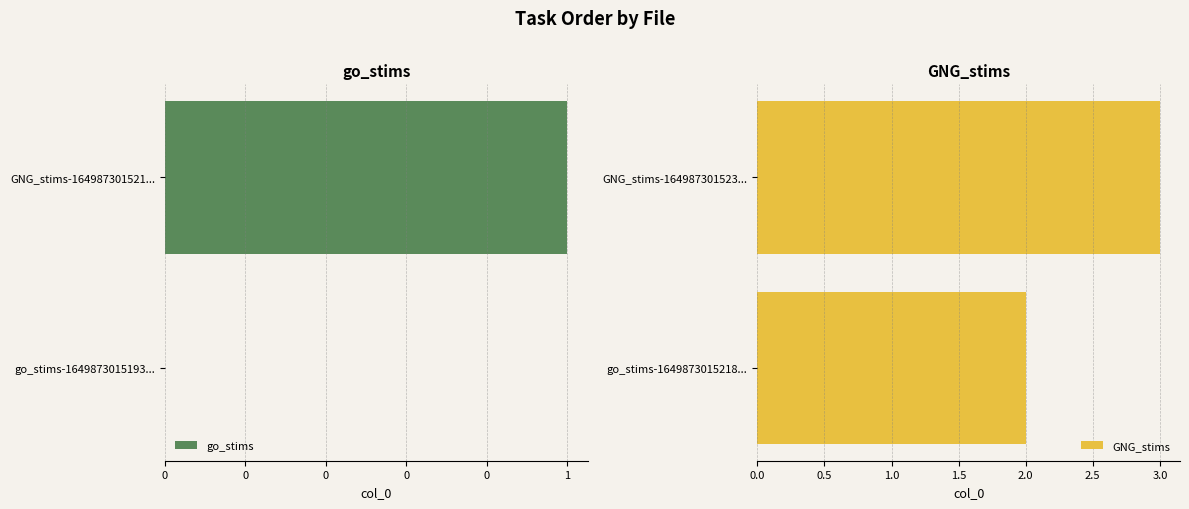

List the labels in order of GNG_stims value, largest first.

GNG_stims-164987301523..., go_stims-1649873015218...